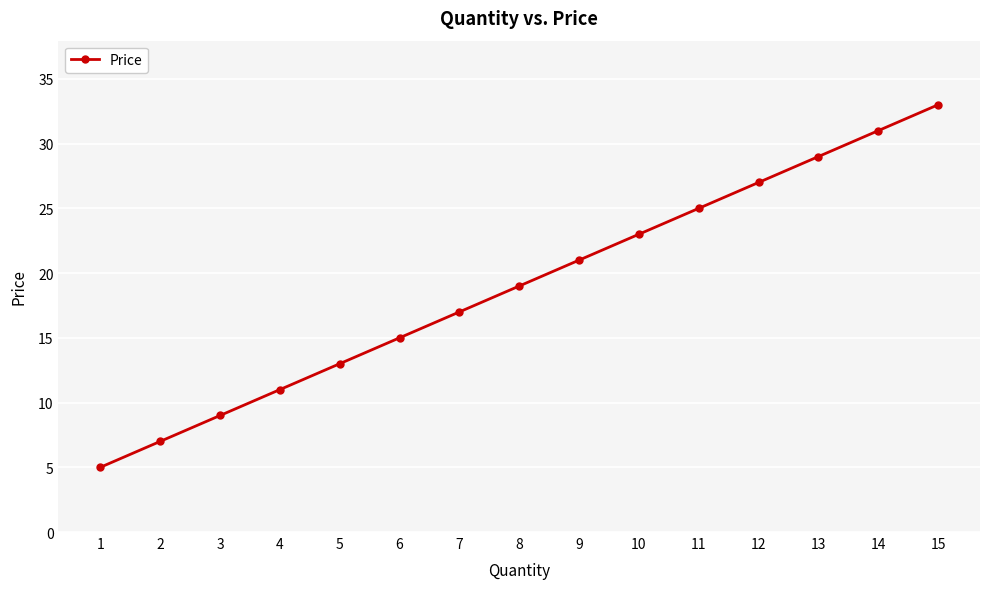

Which category has the lowest value across all series?

1